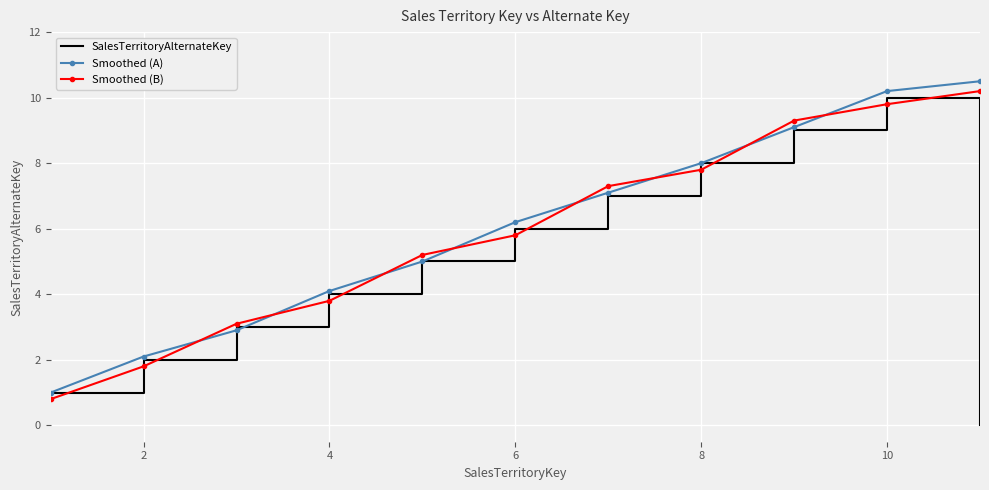

What is the highest value of the Smoothed (B) series?

10.2